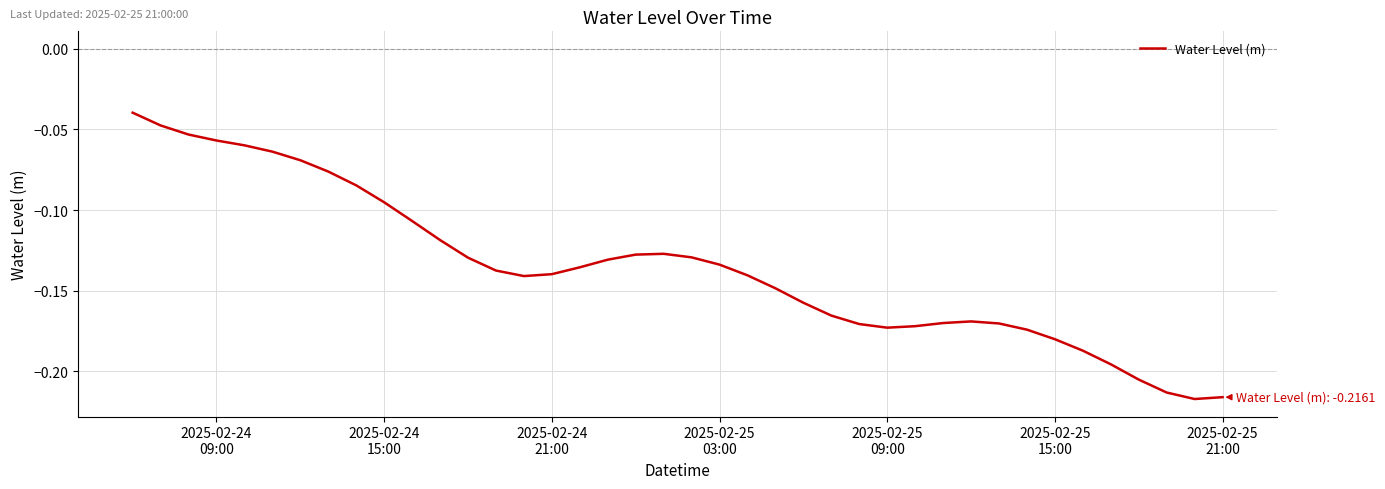

True or false: there are more than 0 points higher than both neighbors.

True